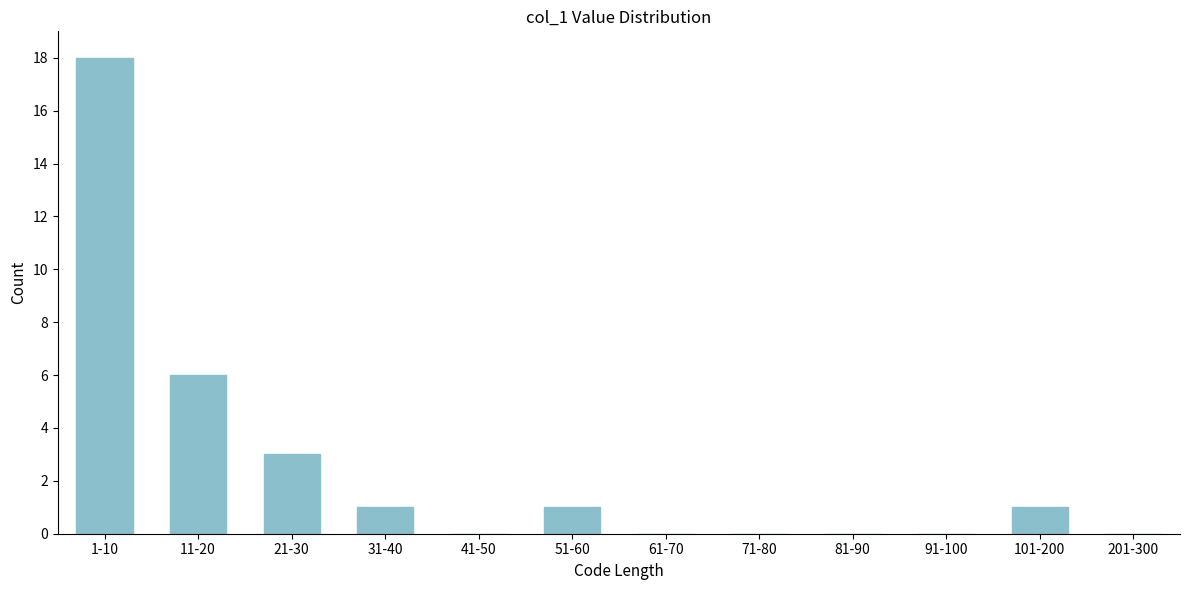

Reading left to right, transcribe all the data shown in this chart.

1-10=18	11-20=6	21-30=3	31-40=1	41-50=0	51-60=1	61-70=0	71-80=0	81-90=0	91-100=0	101-200=1	201-300=0